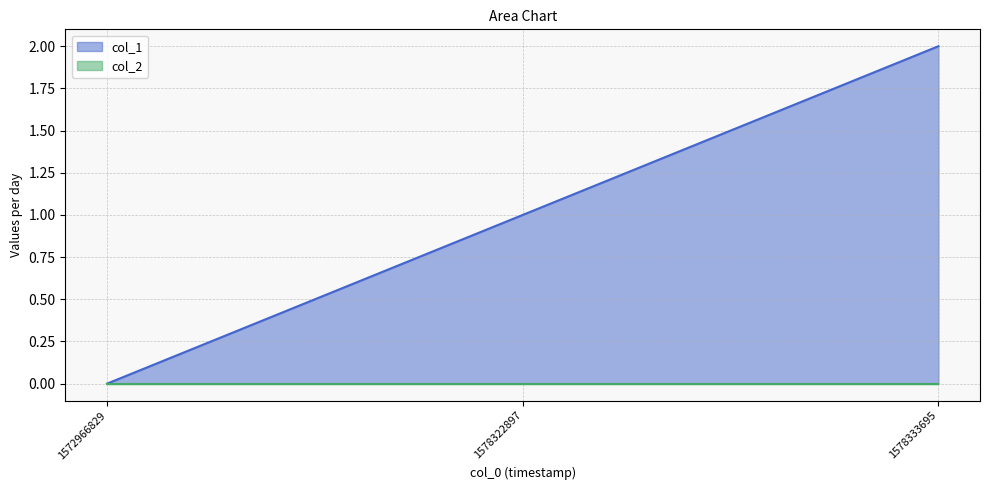

Which has a higher value, 1578322897 or 1578333695?

1578333695